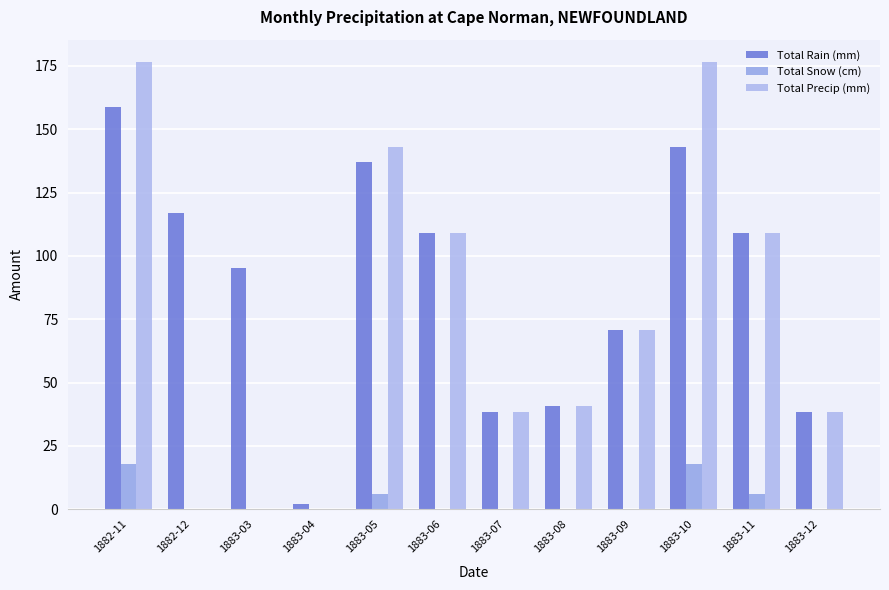

Is it true that Total Rain (mm) equals 143.0 at 1883-10?

True